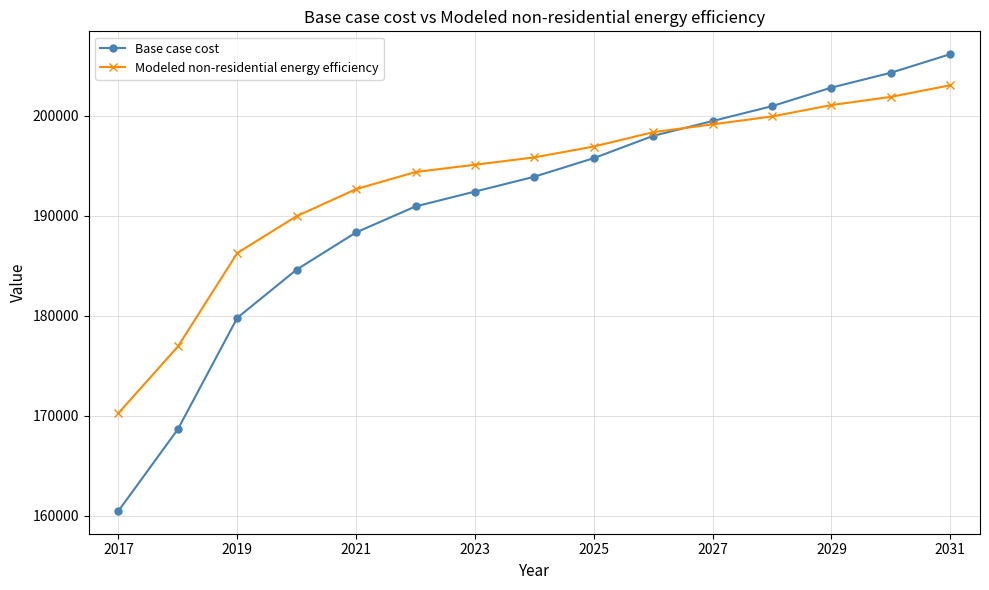

What is the value of the Base case cost point at the 12th from the left?

200955.5